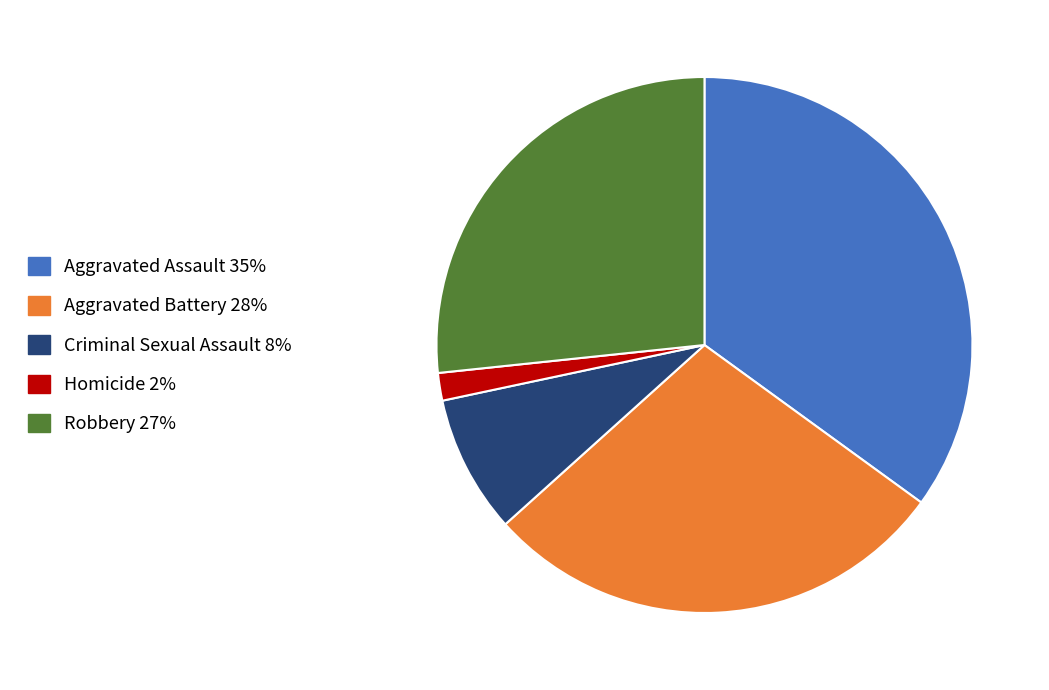

Does Aggravated Assault account for over 50% of the chart?

No